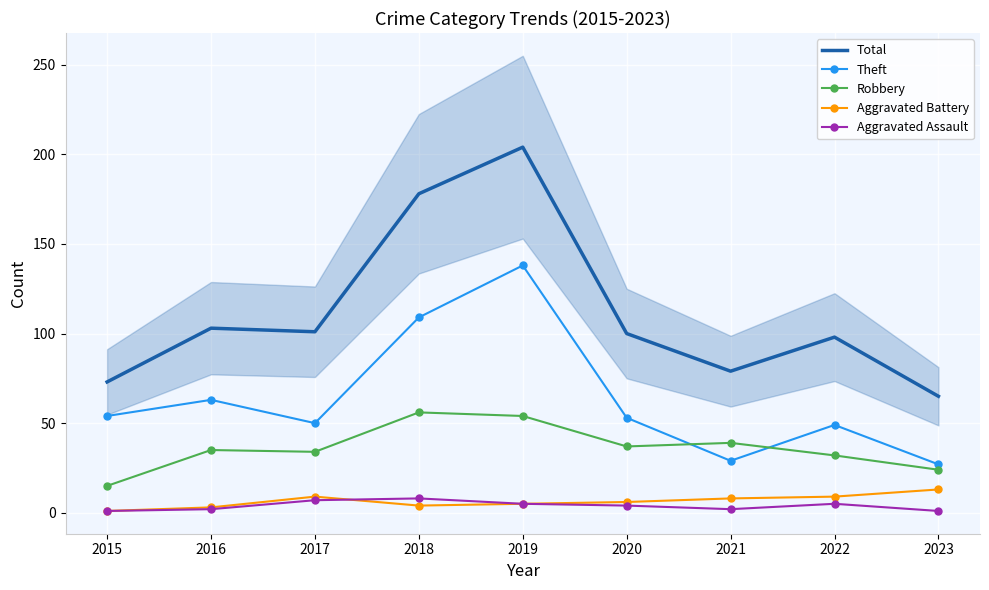

How many values in the Aggravated Assault series are below 4?

4